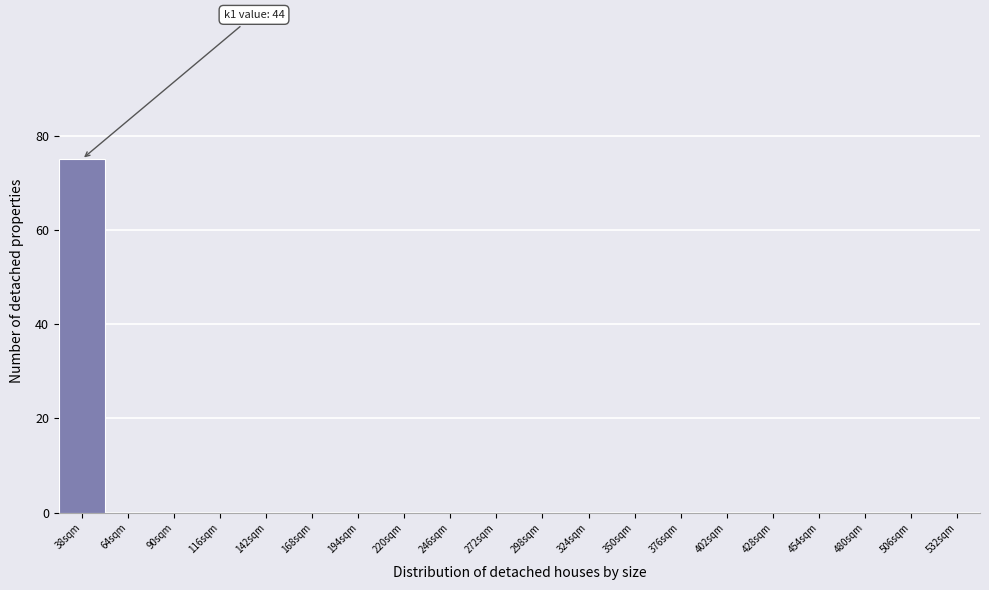

Reading left to right, transcribe all the data shown in this chart.

38sqm=75	64sqm=0	90sqm=0	116sqm=0	142sqm=0	168sqm=0	194sqm=0	220sqm=0	246sqm=0	272sqm=0	298sqm=0	324sqm=0	350sqm=0	376sqm=0	402sqm=0	428sqm=0	454sqm=0	480sqm=0	506sqm=0	532sqm=0